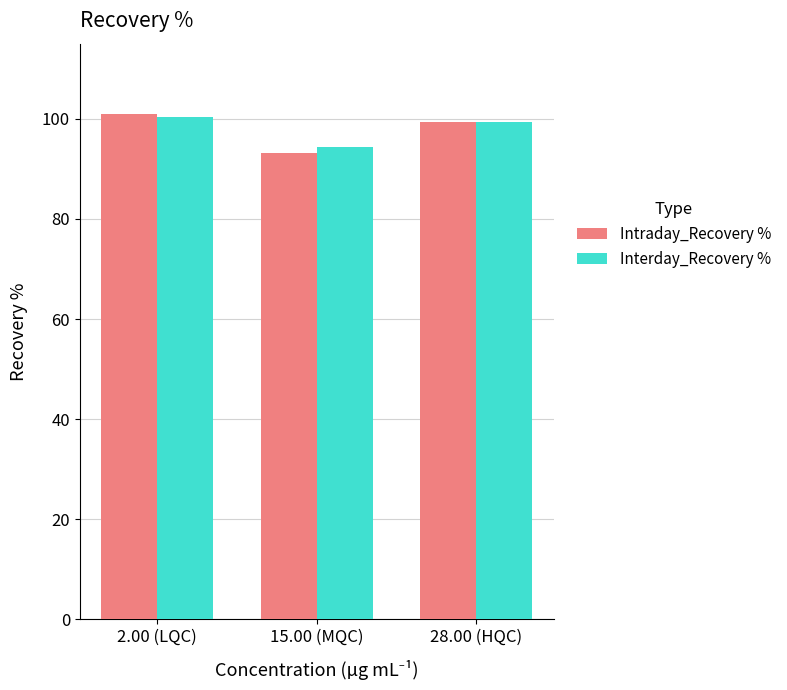

Count the number of data series in this chart.

2